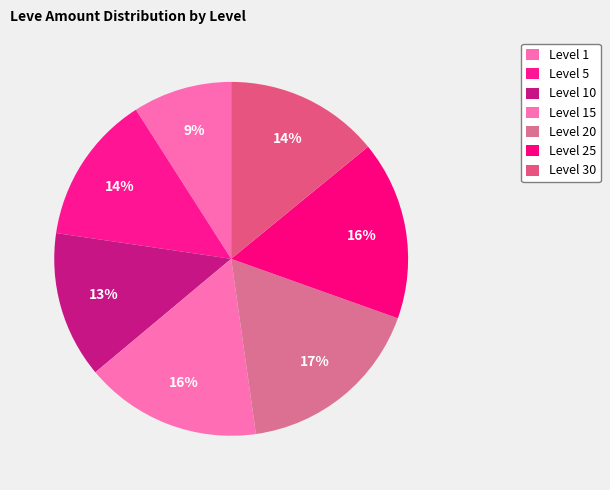

How many segments does this pie chart have?

7